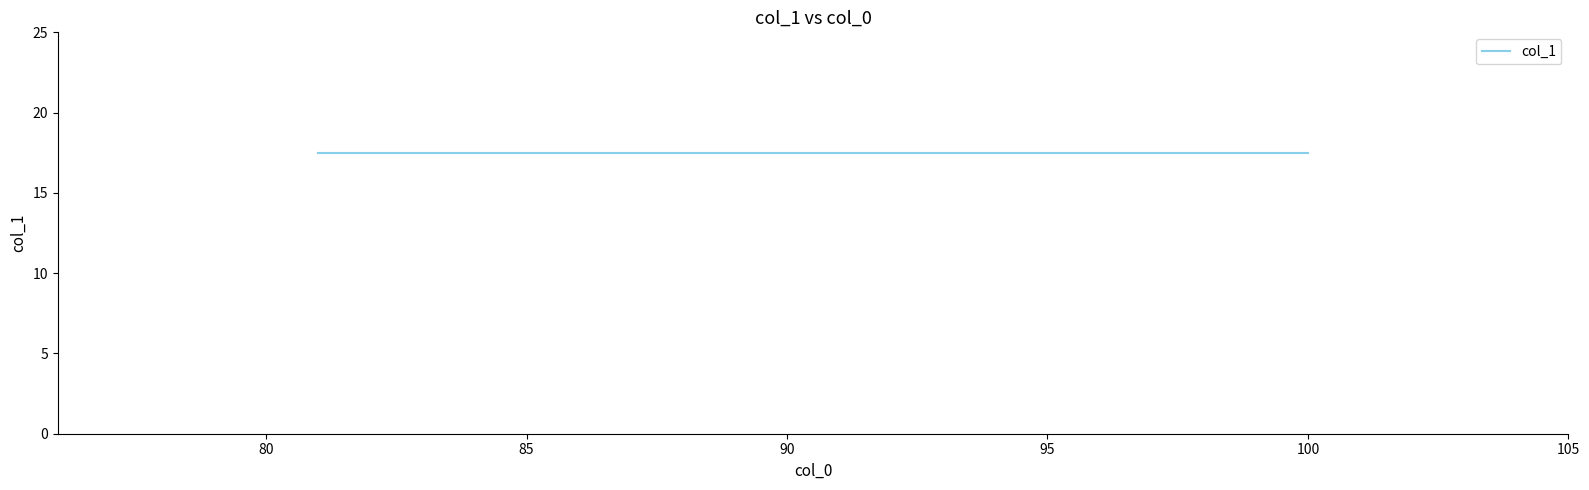

Does the chart have visible grid lines?

No